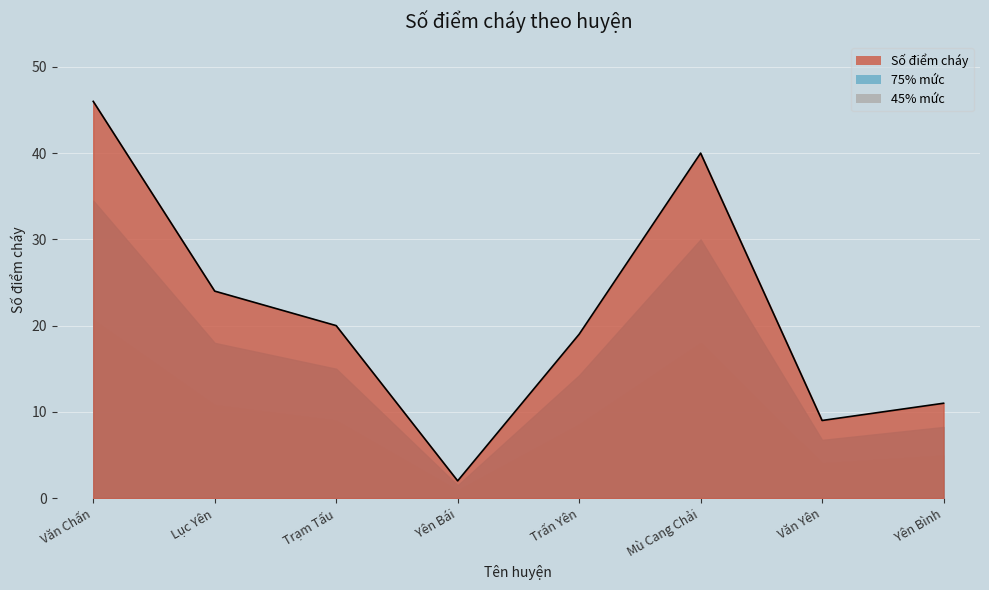

Approximately how many times larger is the value at Mù Cang Chải compared to Yên Bình?

3.6